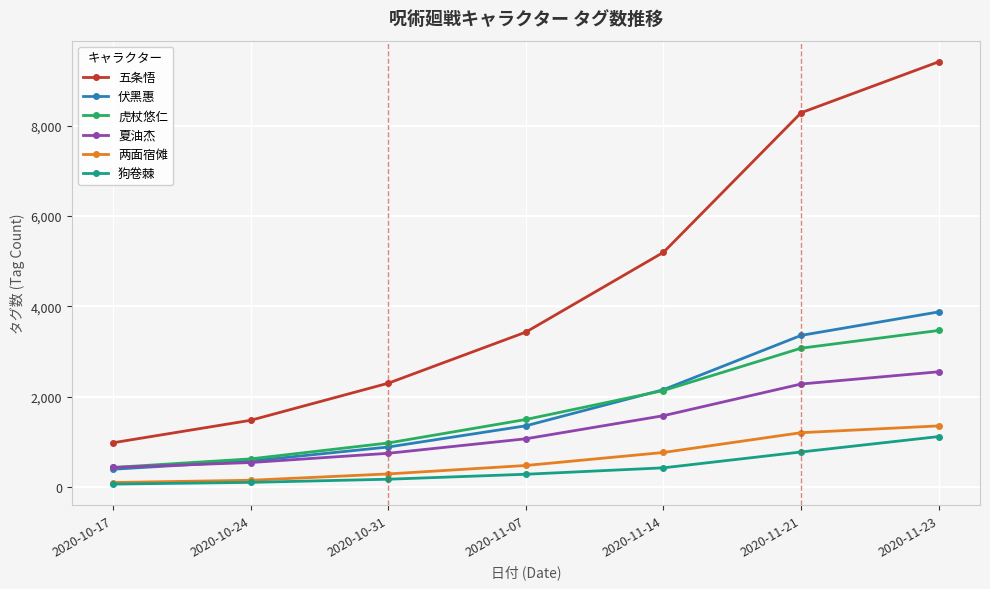

True or false: 狗卷棘 and 夏油杰 cross at least once.

False